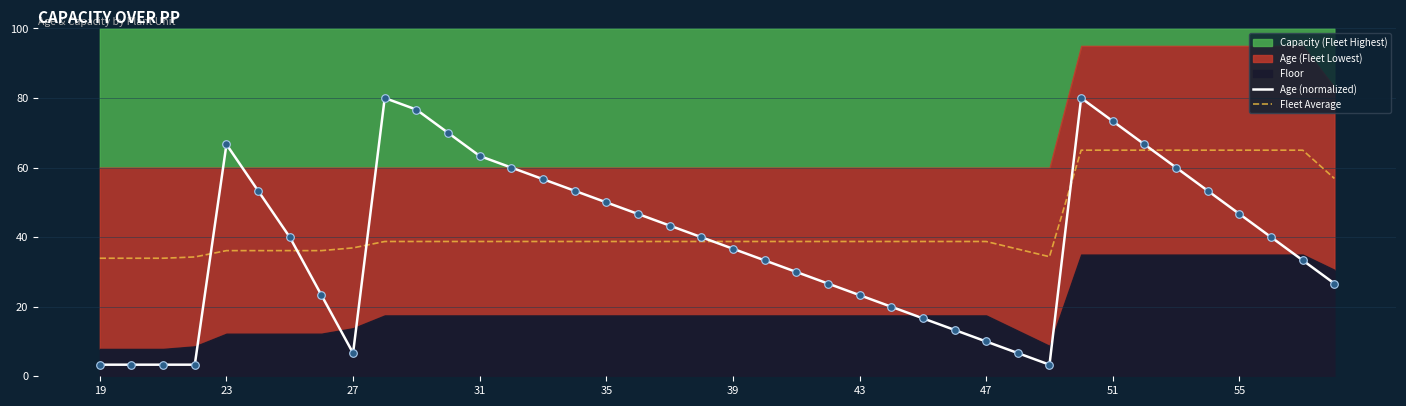

After their last crossing, which series has the higher values: Fleet Average or Age (normalized)?

Fleet Average